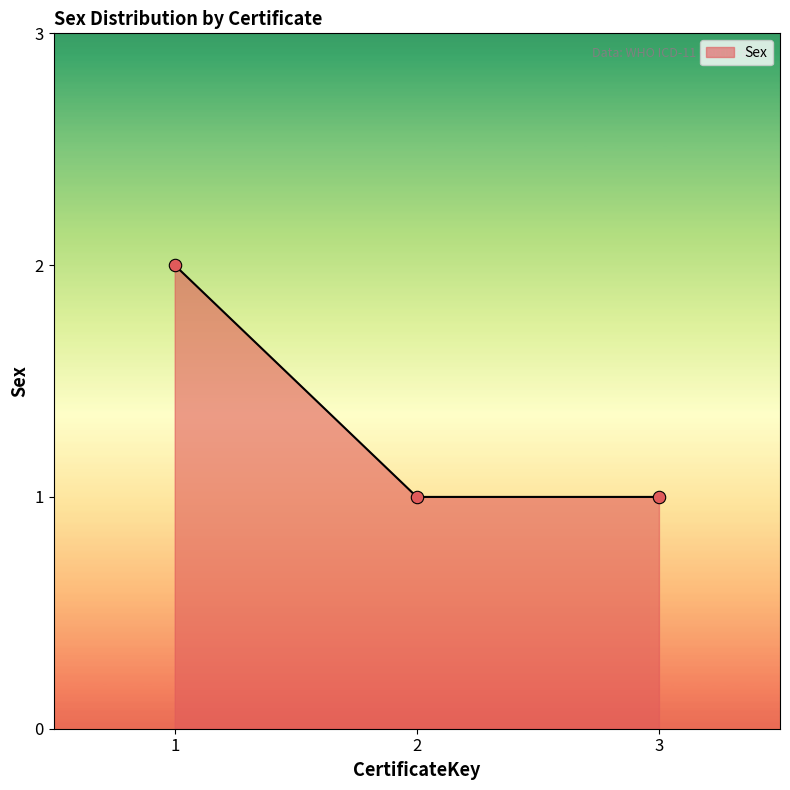

Between 1 and 3, which is larger?

1